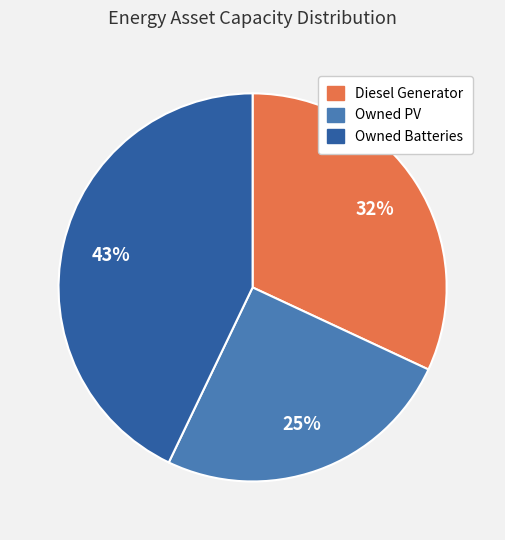

Do Diesel Generator and Owned PV together represent more than half of the pie?

Yes